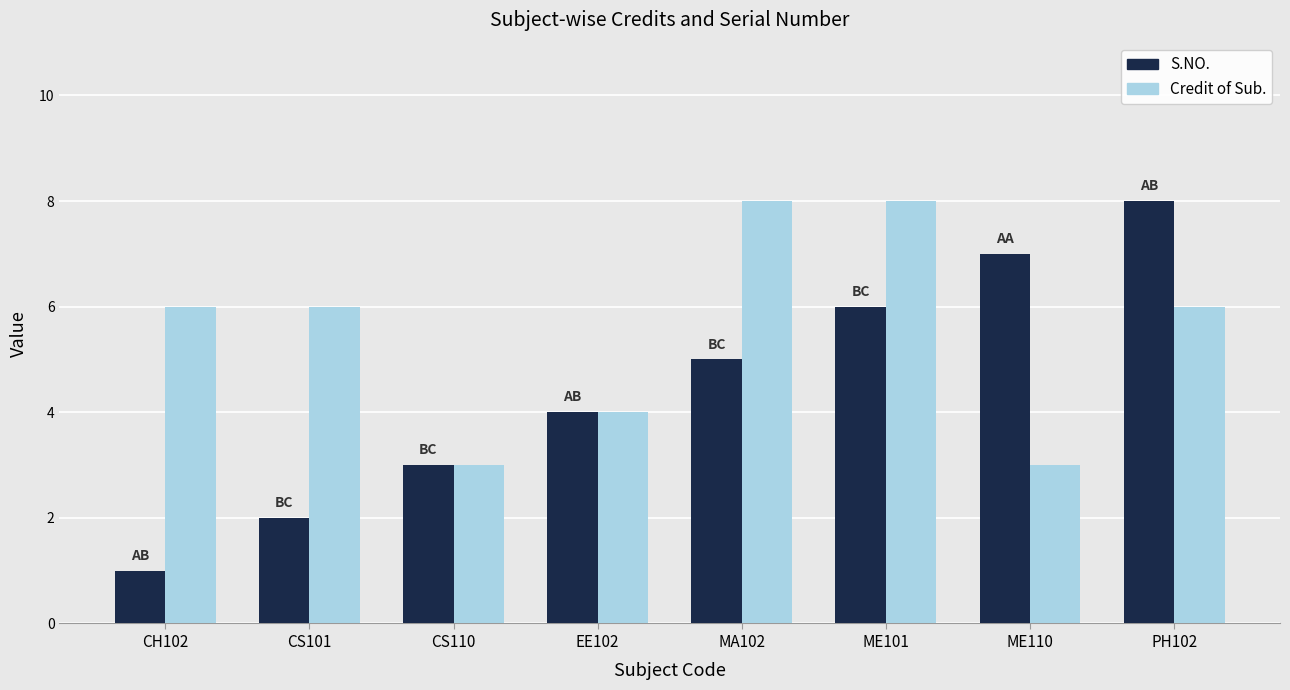

How many data points does each series have?

8